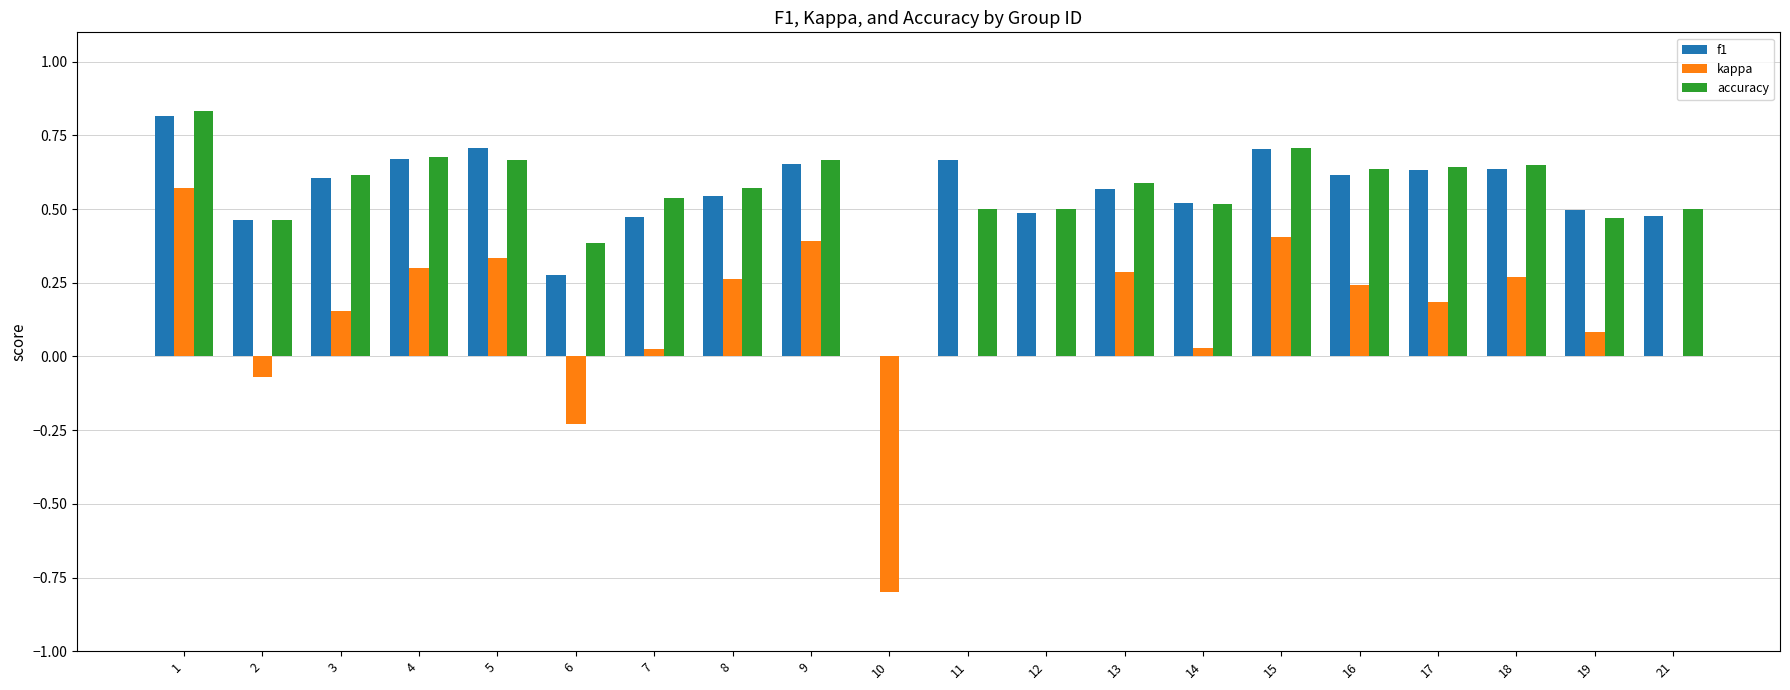

Which series changed the most between 2 and 4?

kappa